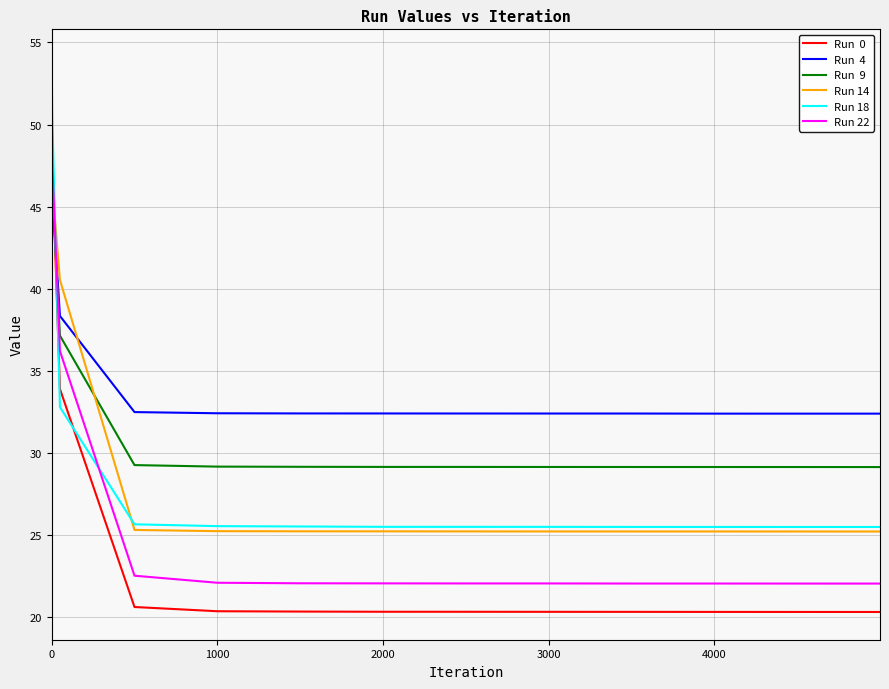

What is the smallest value displayed?

20.3